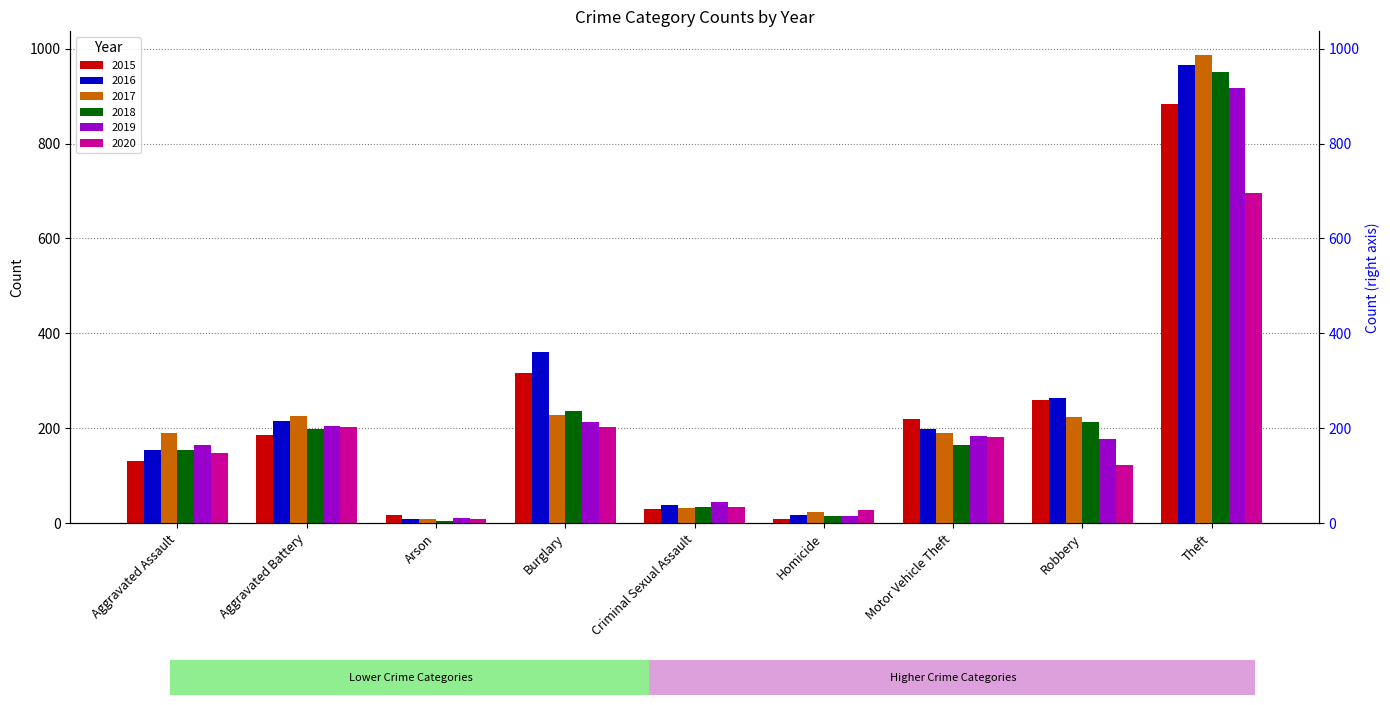

List the labels in order of 2017 value, smallest first.

Arson, Homicide, Criminal Sexual Assault, Aggravated Assault, Motor Vehicle Theft, Robbery, Aggravated Battery, Burglary, Theft